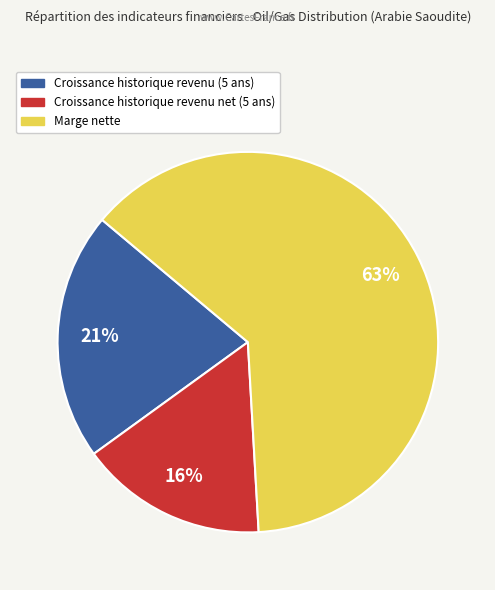

Is there any slice that represents more than half of the pie?

Yes